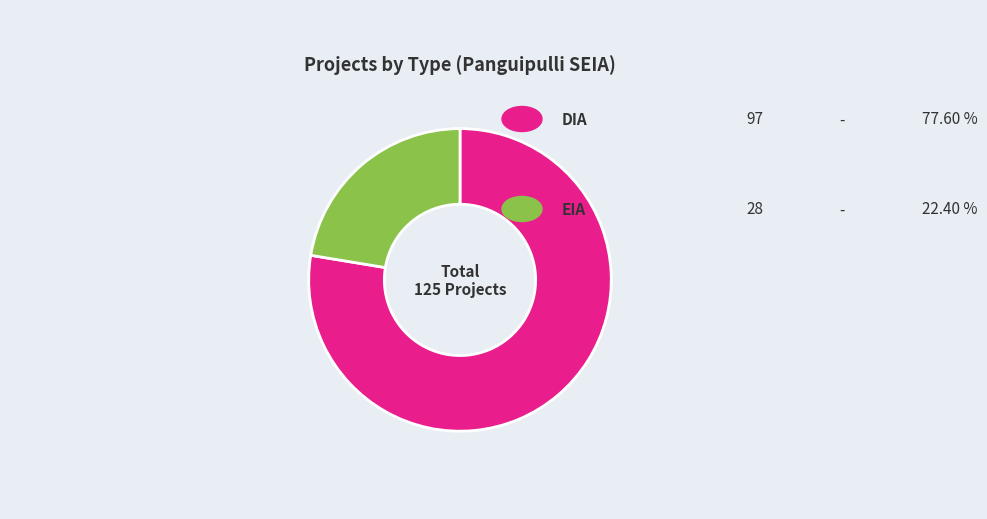

How many segments does this pie chart have?

2